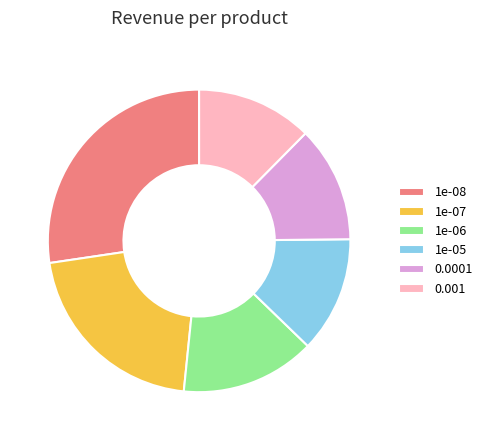

Count the number of slices in the pie.

6